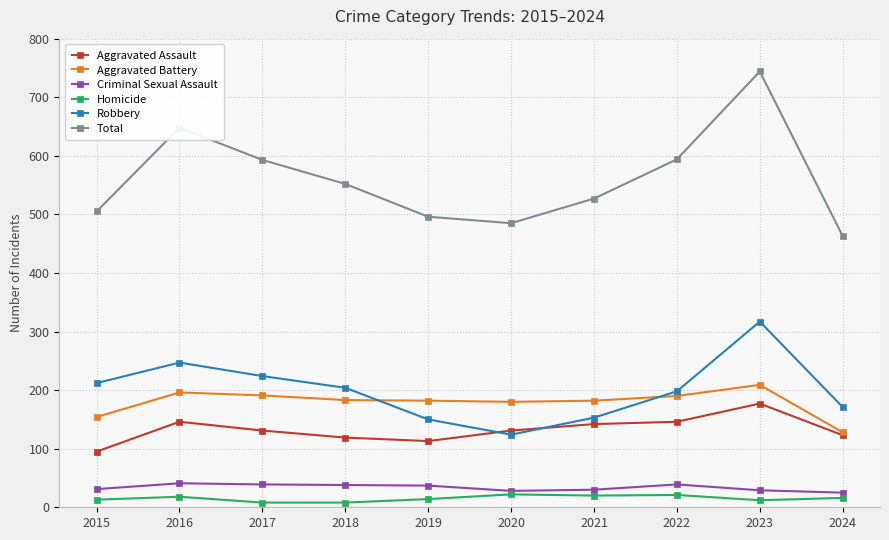

At how many categories does at least one series exceed 80?

10